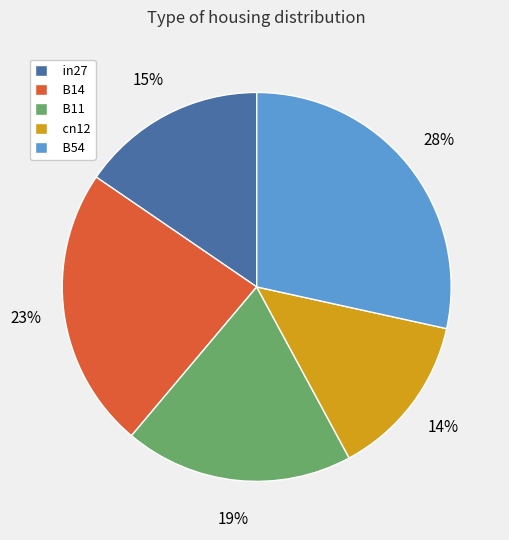

Does any single category account for the majority?

No